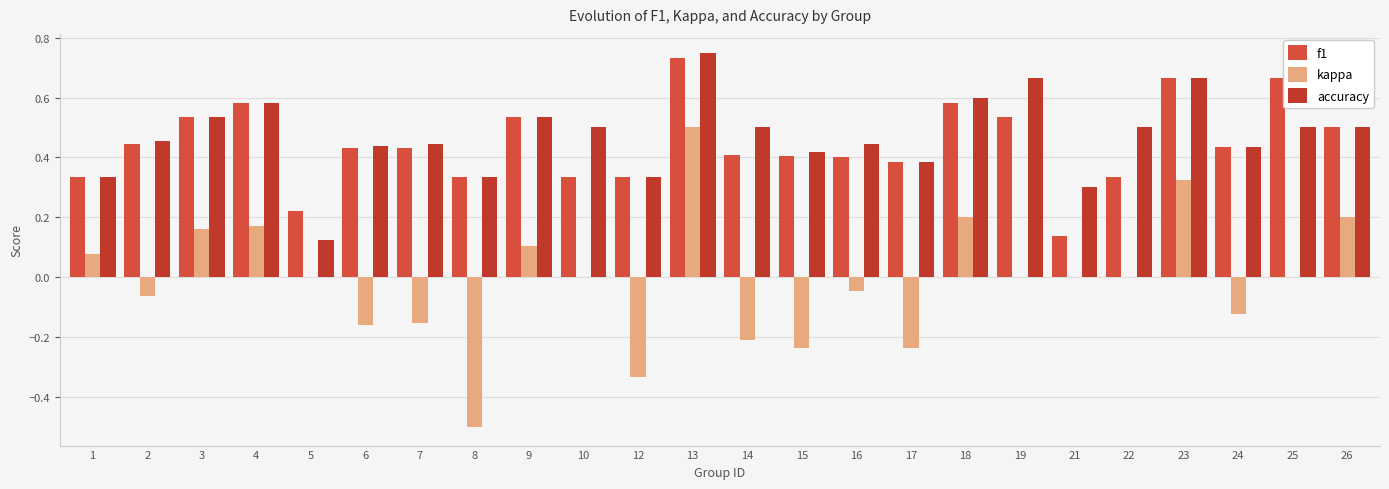

Between 10 and 23, which series saw the biggest shift?

f1